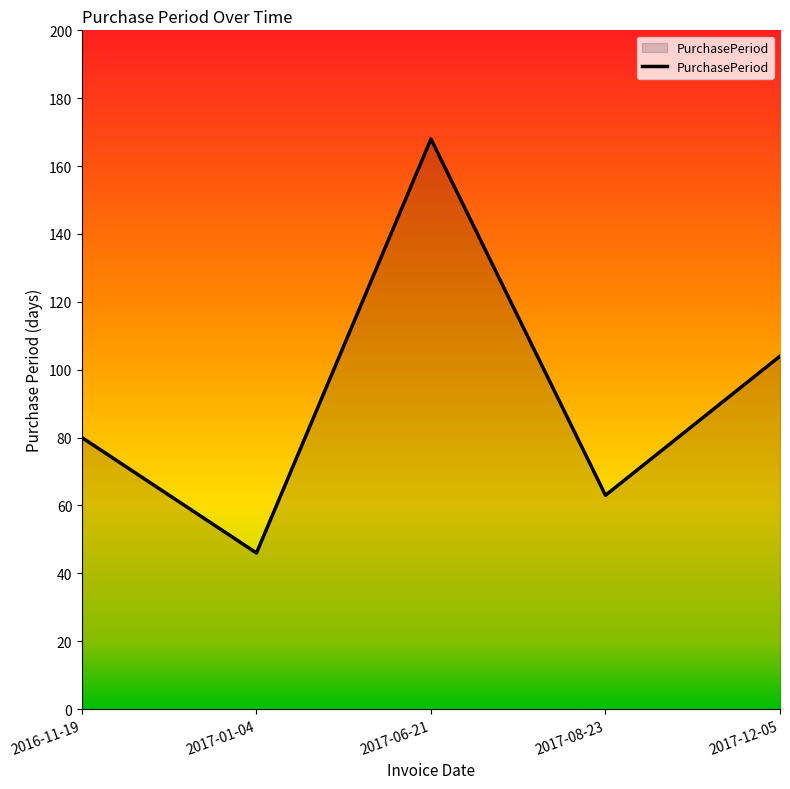

What is the minimum value shown in the chart?

46